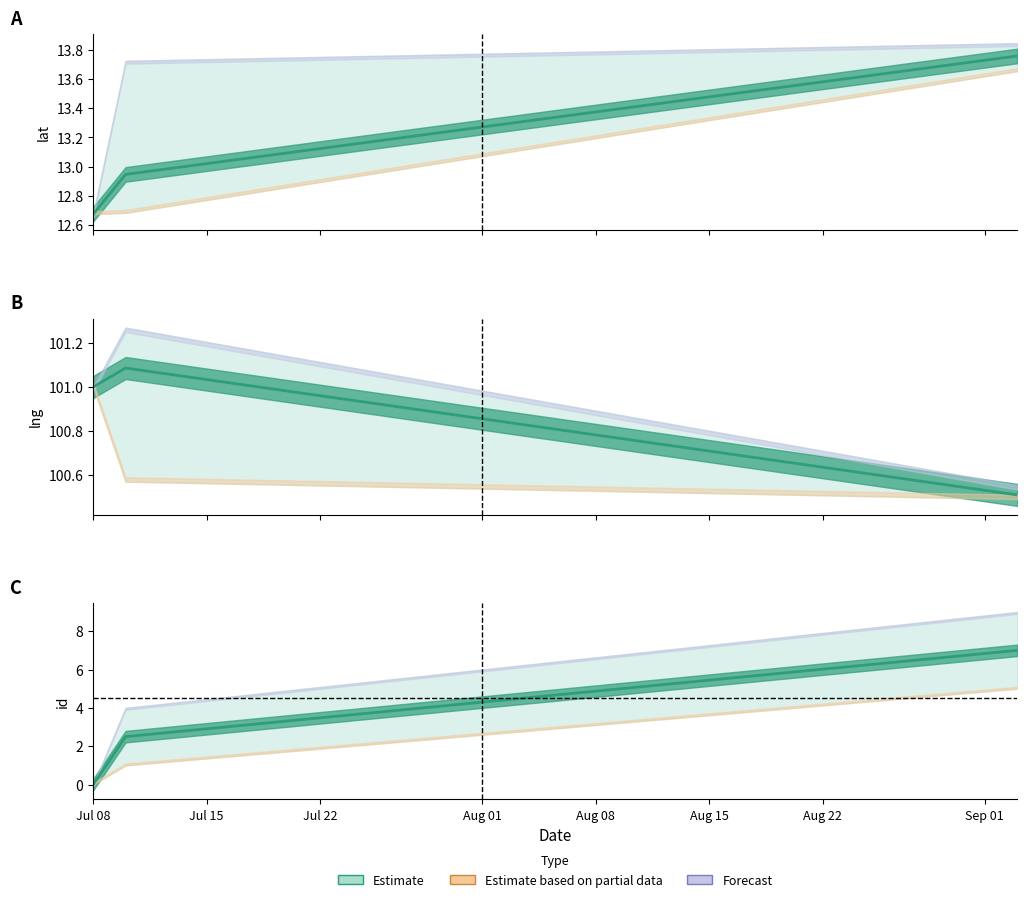

What is the difference between the maximum and minimum values in the lng series?

0.8